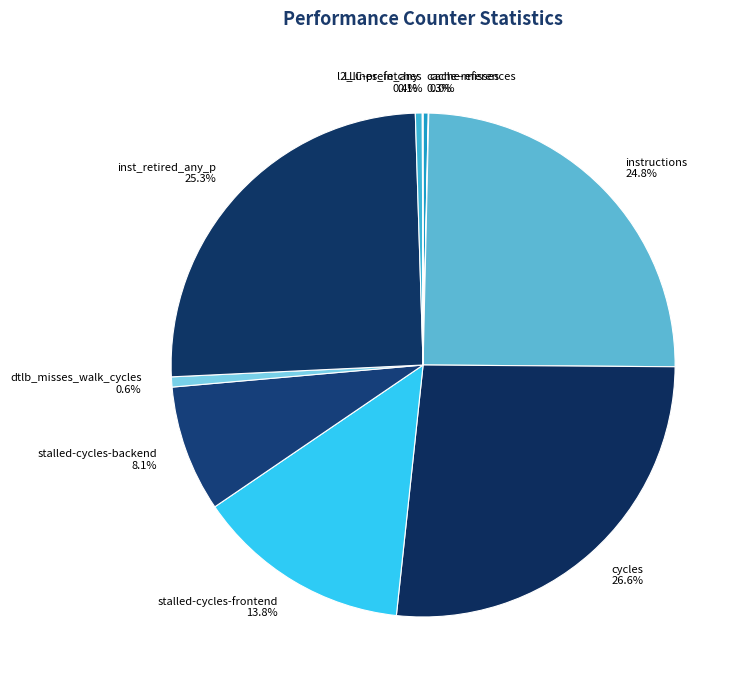

What is the largest slice in the pie chart?

cycles